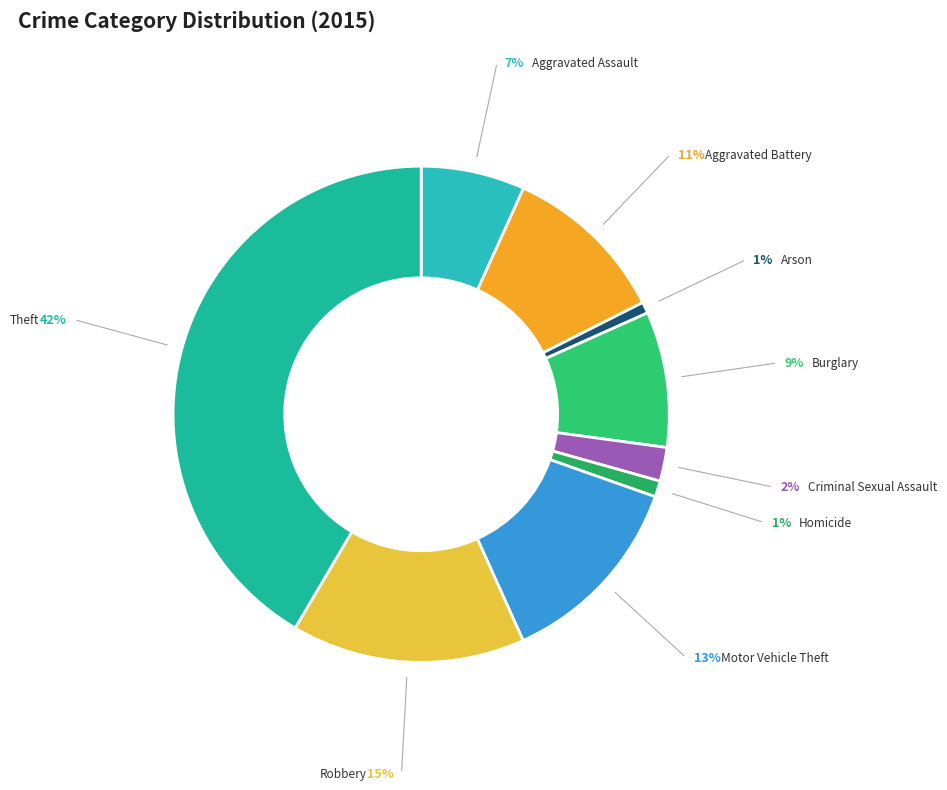

Combined, do Homicide and Aggravated Battery account for over 50%?

No